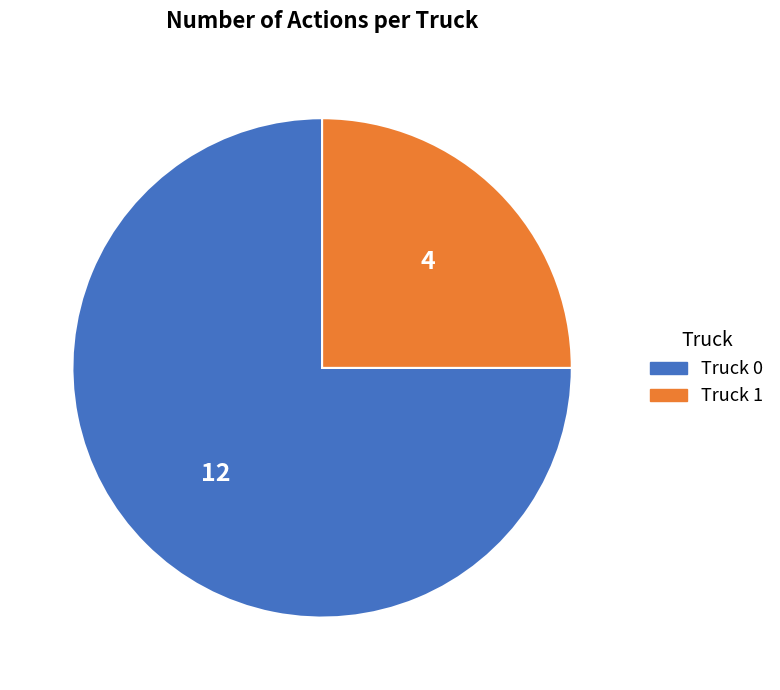

What is the smallest slice in the pie chart?

Truck 1